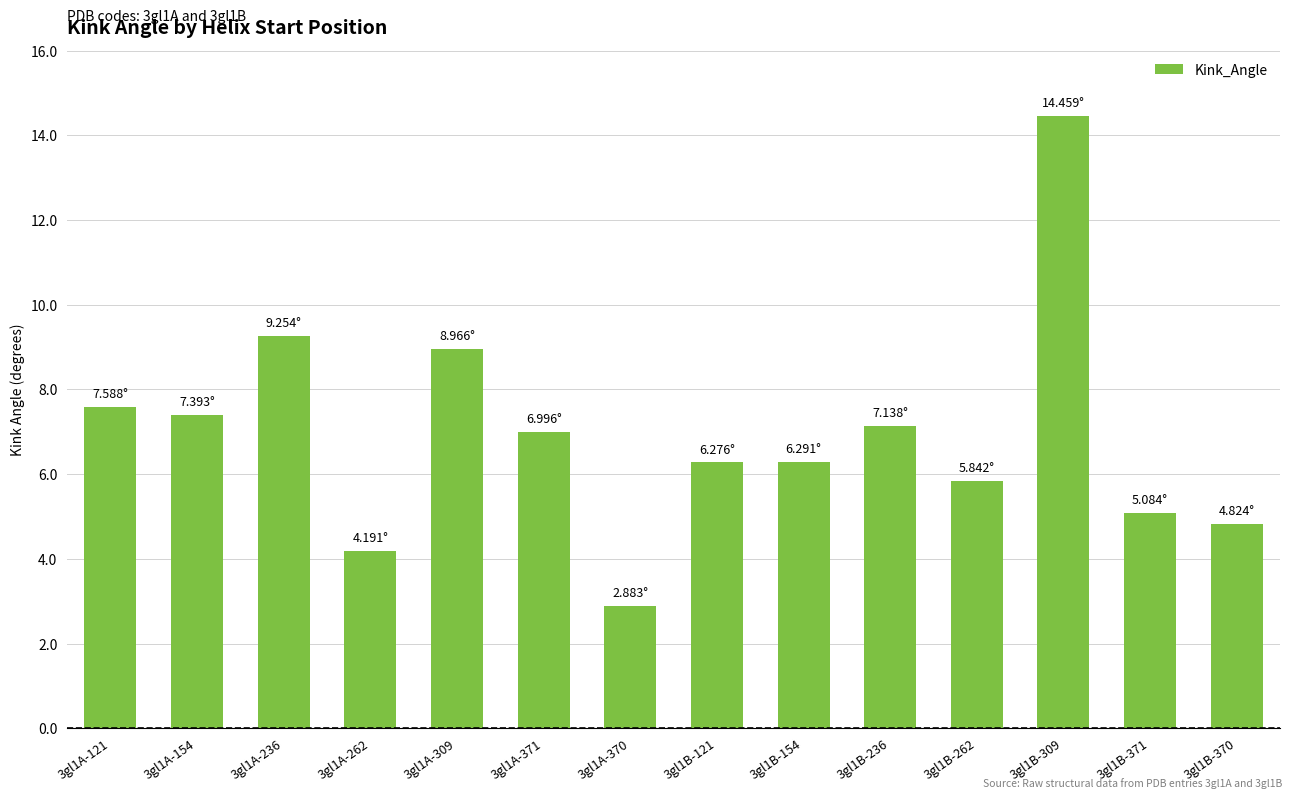

What is the difference between the maximum and minimum values?

11.6